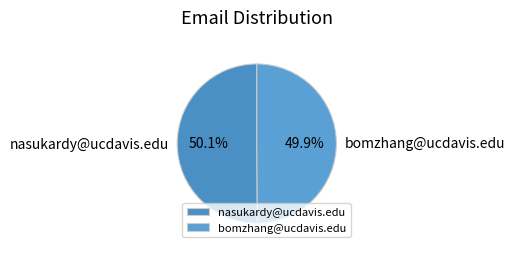

Is there any slice that represents more than half of the pie?

Yes